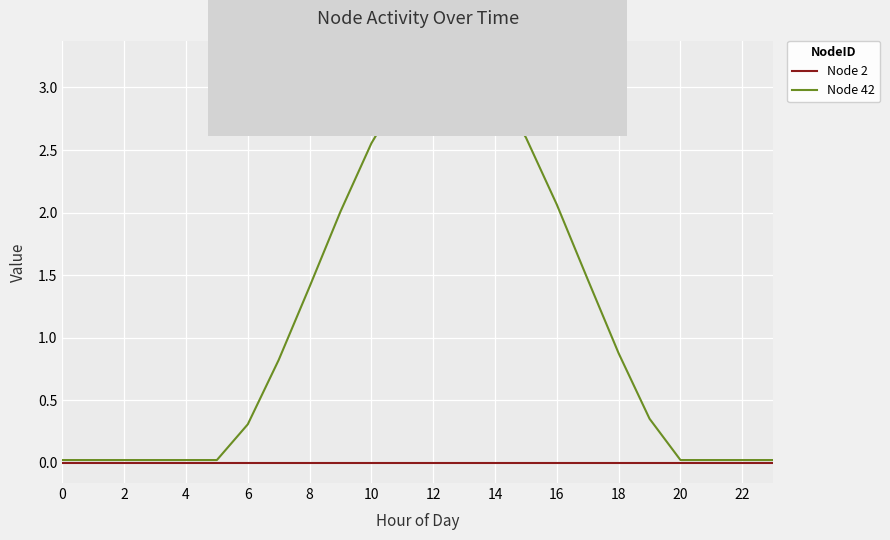

List the series in order of their peak value, lowest first.

Node 2, Node 42